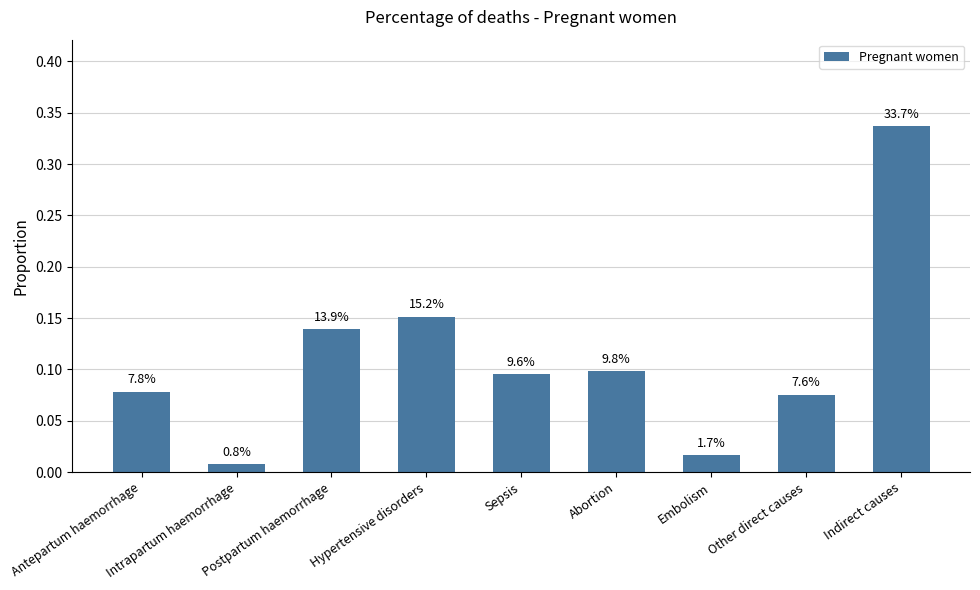

List the labels in order of value, largest first.

Indirect causes, Hypertensive disorders, Postpartum haemorrhage, Abortion, Sepsis, Antepartum haemorrhage, Other direct causes, Embolism, Intrapartum haemorrhage